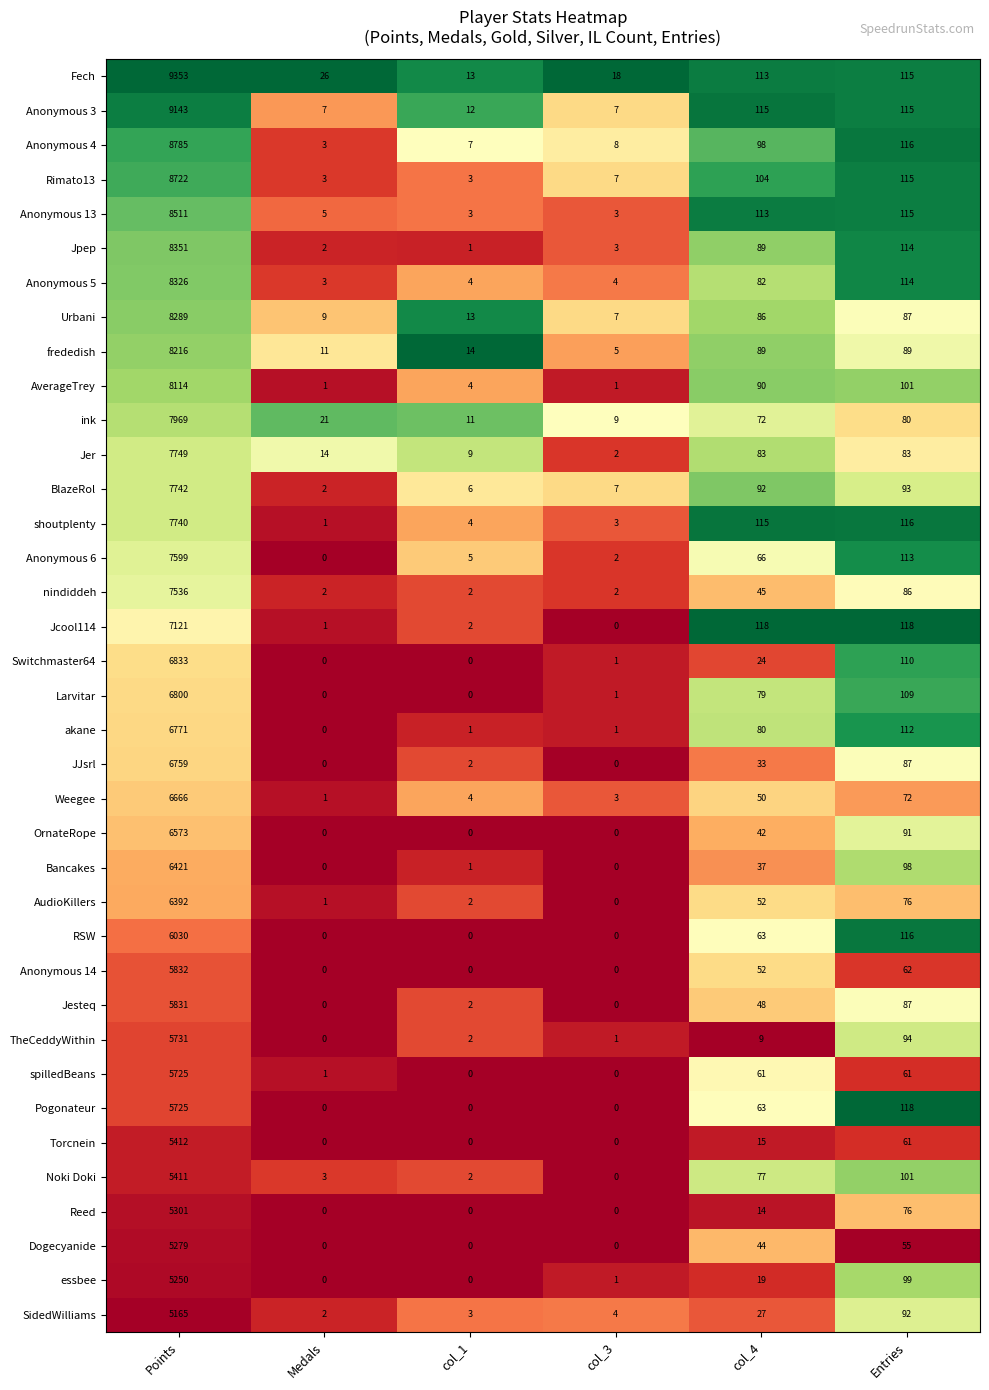

What is the spread (max minus min) of values at Points?

4188